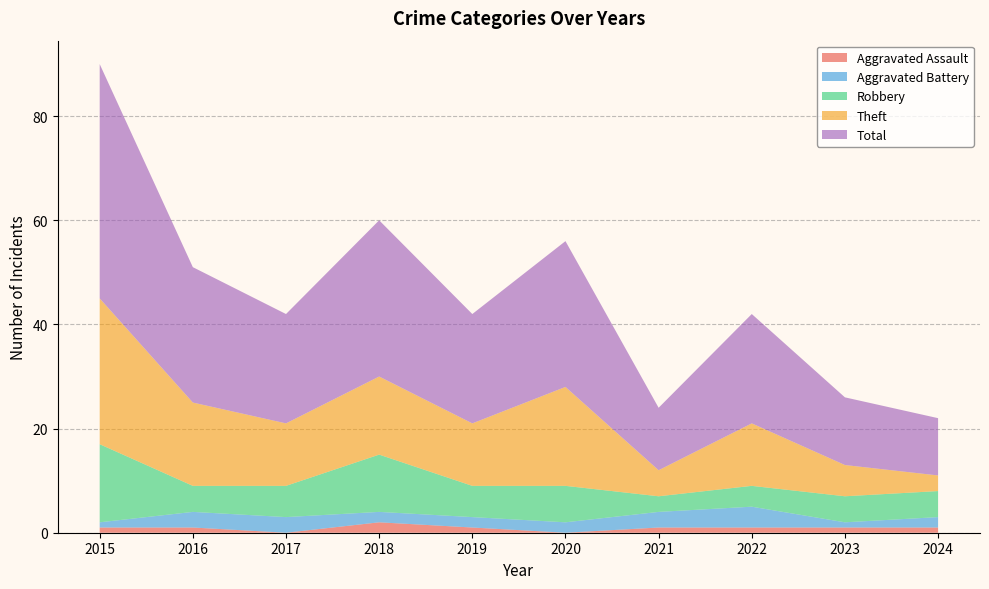

Reading left to right, transcribe all the data shown in this chart.

Aggravated Assault: 1	1	0	2	1	0	1	1	1	1
Aggravated Battery: 1	3	3	2	2	2	3	4	1	2
Robbery: 15	5	6	11	6	7	3	4	5	5
Theft: 28	16	12	15	12	19	5	12	6	3
Total: 45	26	21	30	21	28	12	21	13	11